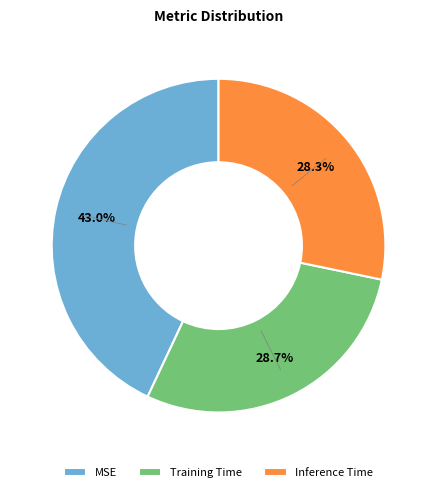

How many segments does this pie chart have?

3